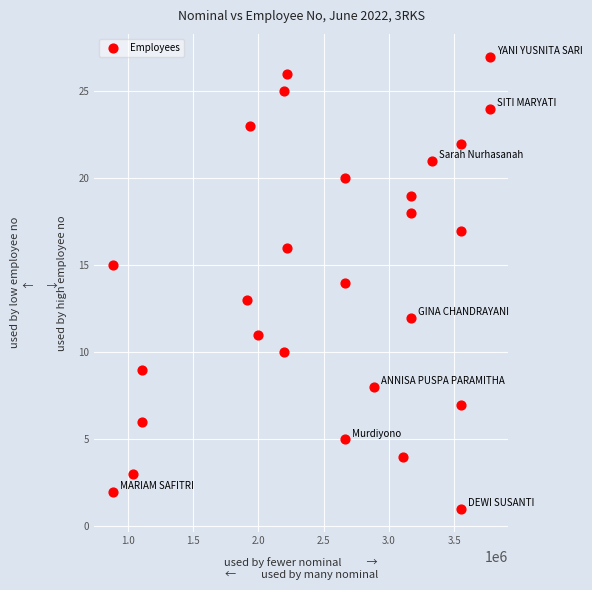

What is the range of X values (max minus min)?

2883257